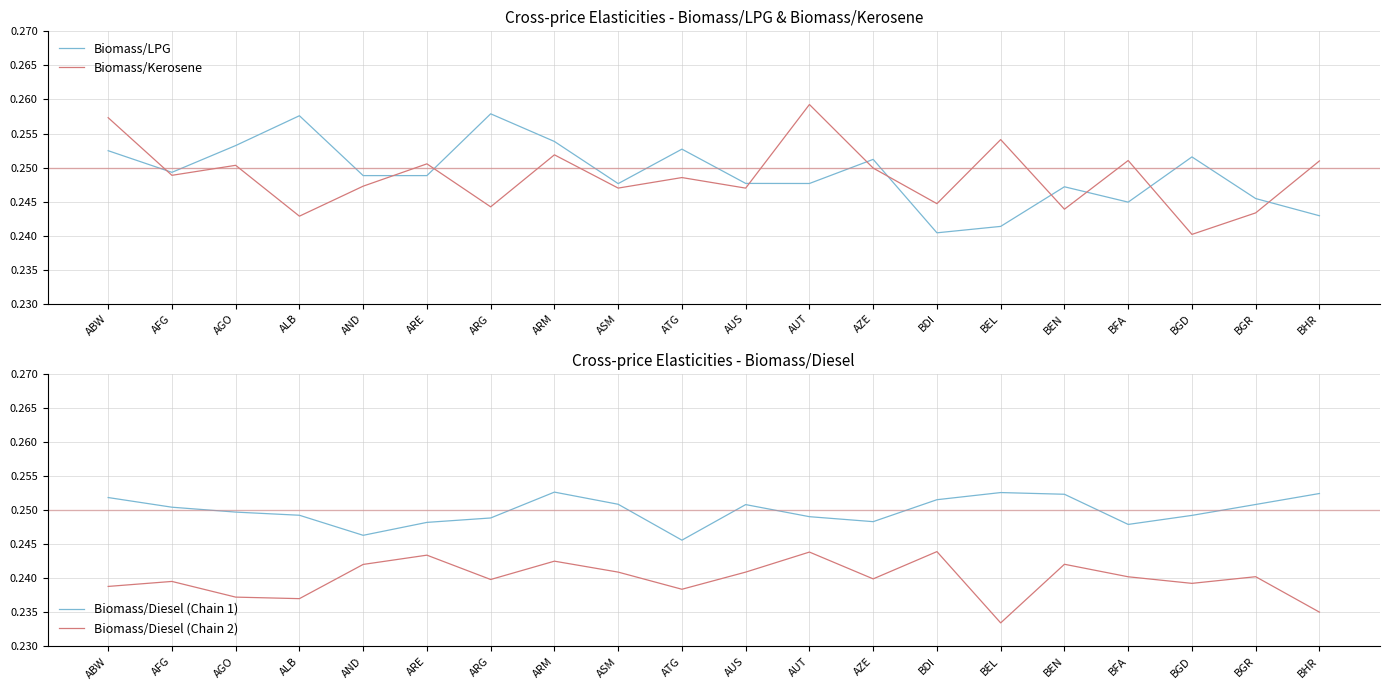

Is the value of Biomass/LPG at BDI greater than the value of Biomass/Diesel (Chain 2) at AZE?

Yes